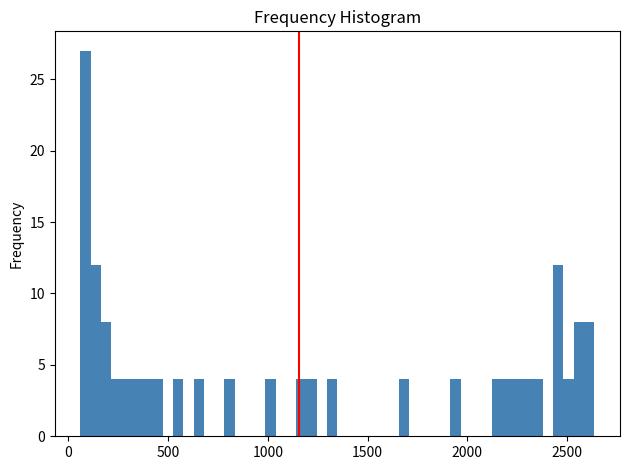

Around what value on the x-axis is the tallest bar? Give the approximate position of its centre, as read against the axis.

100